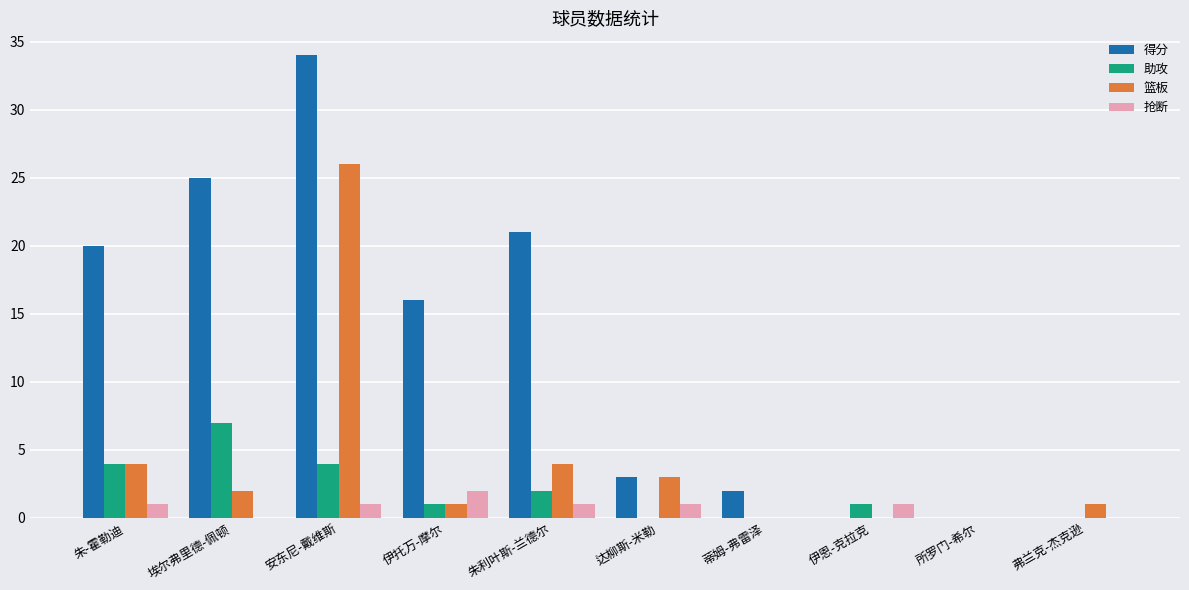

Is it true that 篮板 equals -17 at 蒂姆-弗雷泽?

False